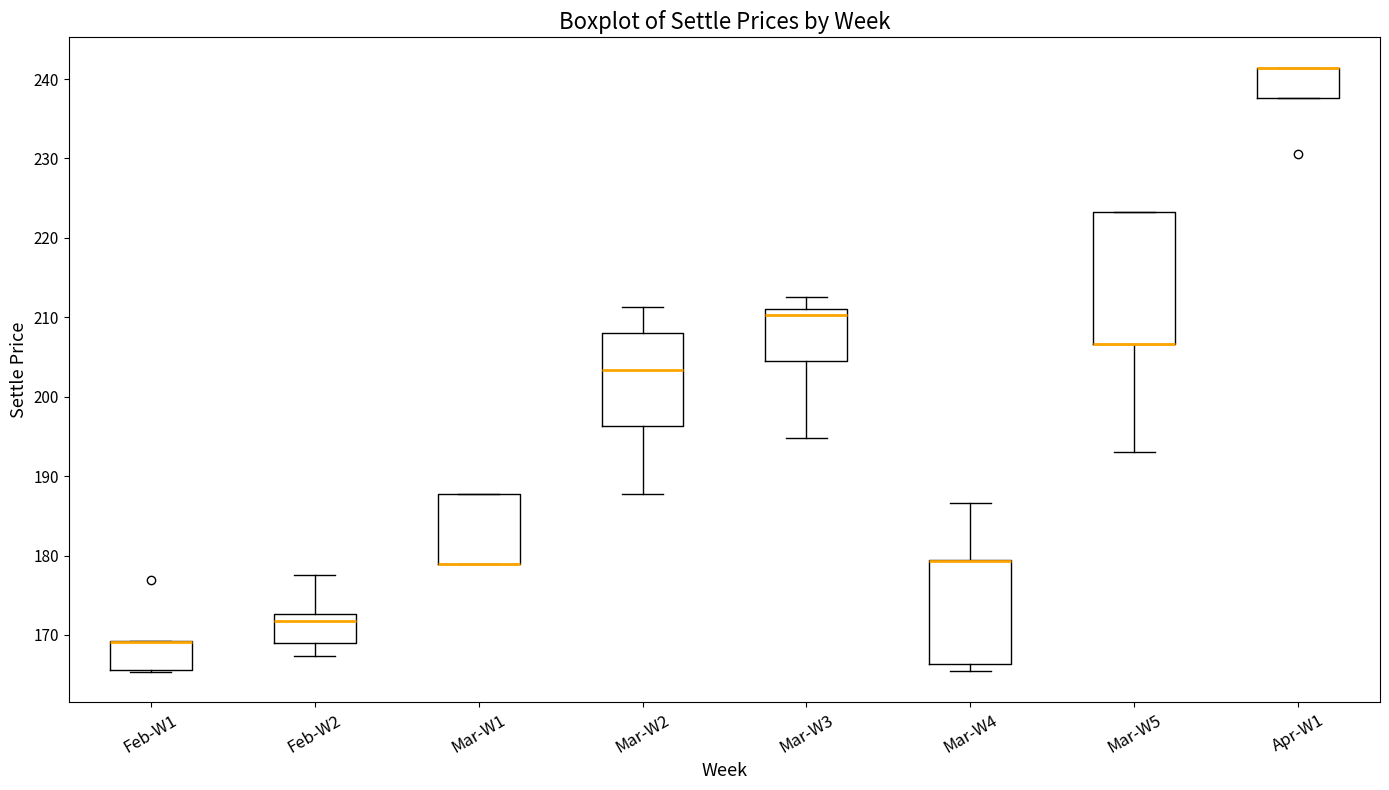

Reading left to right, transcribe this box plot: for each box, give where its median line is, the range the box spans, and where its two whiskers end, as read against the y-axis. The values are not printed on the chart, so give them approximately, as read against the axis.

Feb-W1: median 169 (drawn on the box's upper edge), box 166 to 169, whiskers 165 to 169
Feb-W2: median 172, box 169 to 173, whiskers 167 to 178
Mar-W1: median 179 (drawn on the box's lower edge), box 179 to 188, whiskers 179 to 188
Mar-W2: median 203, box 196 to 208, whiskers 188 to 211
Mar-W3: median 210, box 205 to 211, whiskers 195 to 213
Mar-W4: median 179 (drawn on the box's upper edge), box 166 to 180, whiskers 165 to 187
Mar-W5: median 207 (drawn on the box's lower edge), box 207 to 223, whiskers 193 to 223
Apr-W1: median 241 (drawn on the box's upper edge), box 238 to 241, whiskers 238 to 241